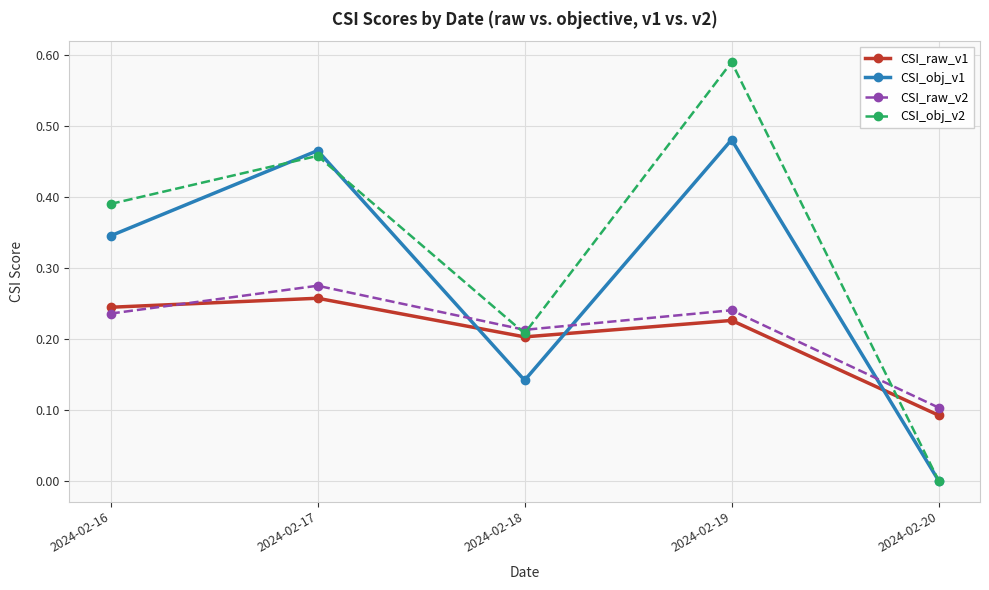

Rank the series at 2024-02-17 from lowest to highest value.

CSI_raw_v1, CSI_raw_v2, CSI_obj_v2, CSI_obj_v1